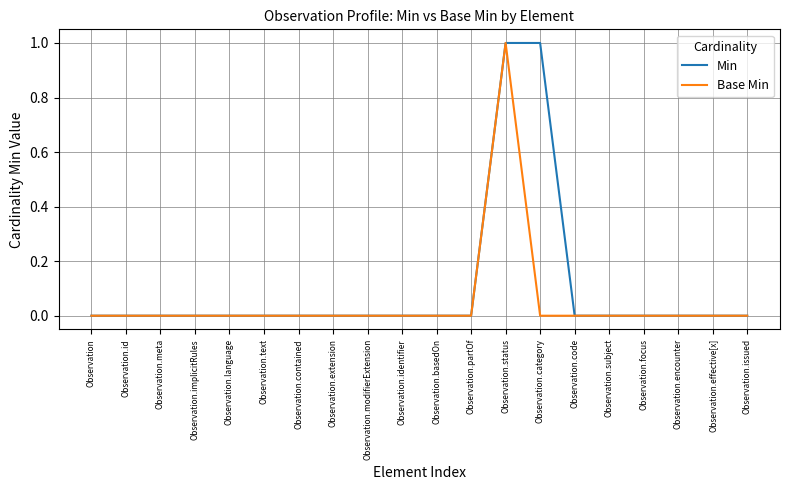

Is it true that Base Min equals 0 at Observation.basedOn?

True